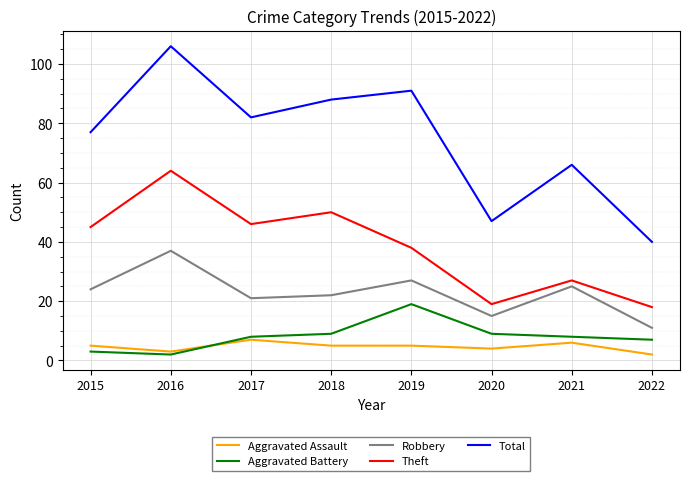

True or false: Theft and Total cross at least once.

False